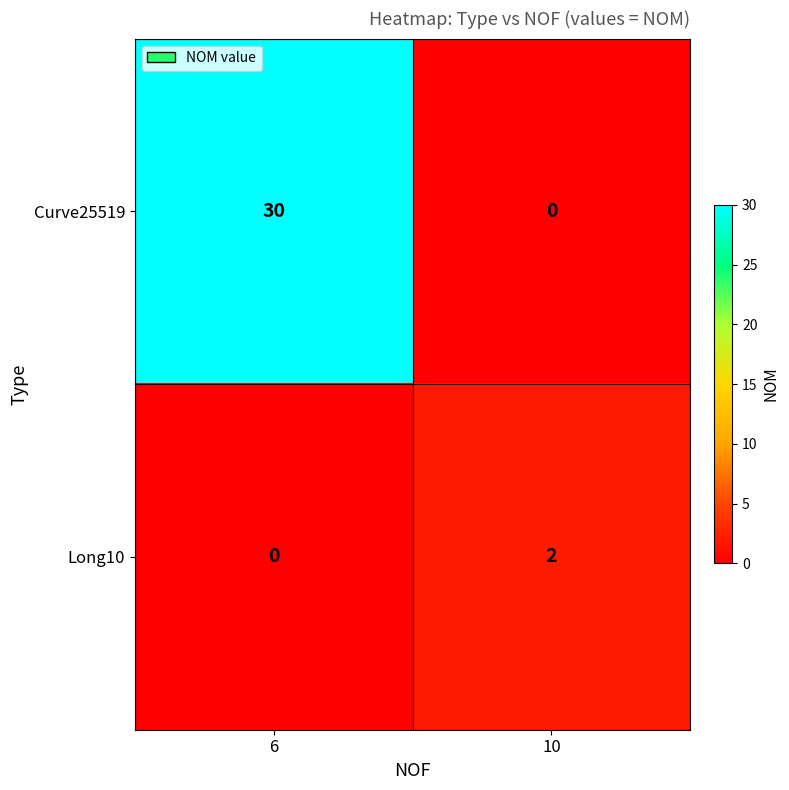

Where is Long10 nearest to the value 1?

6